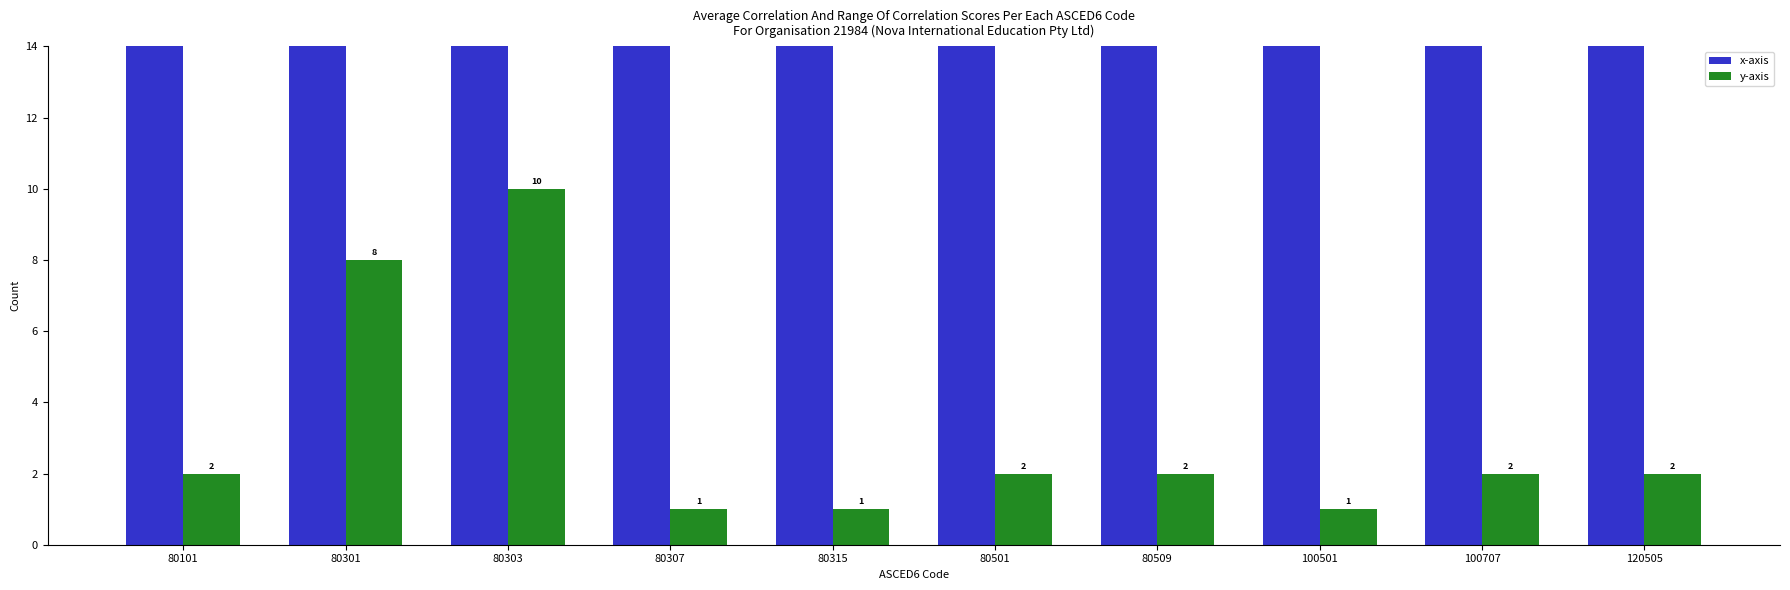

What is the sum of all y-axis values?

31